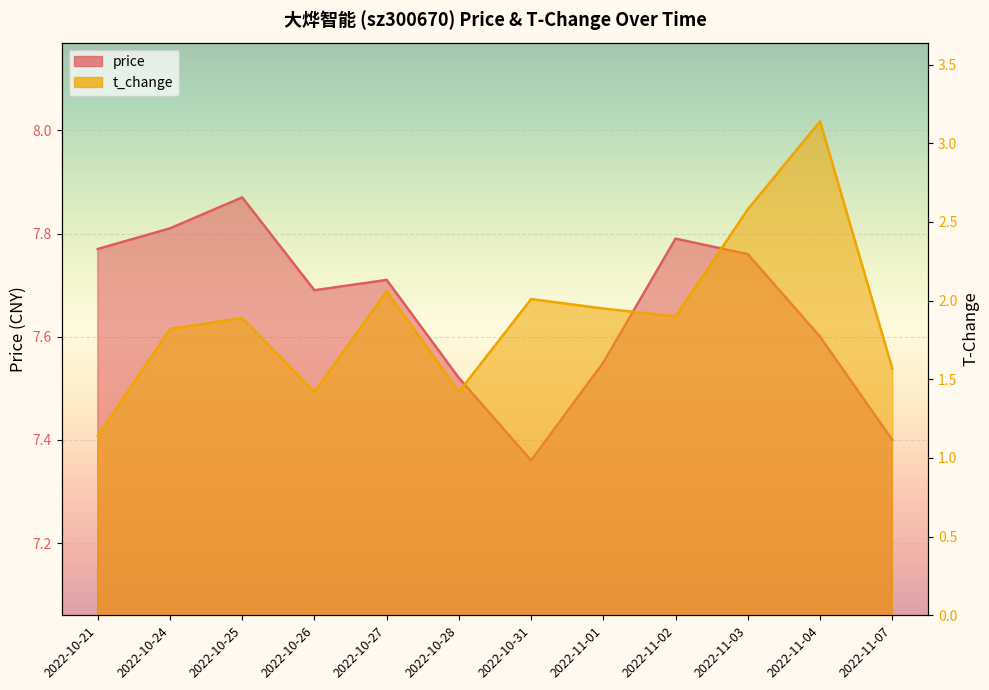

True or false: t_change and price intersect in this chart.

False